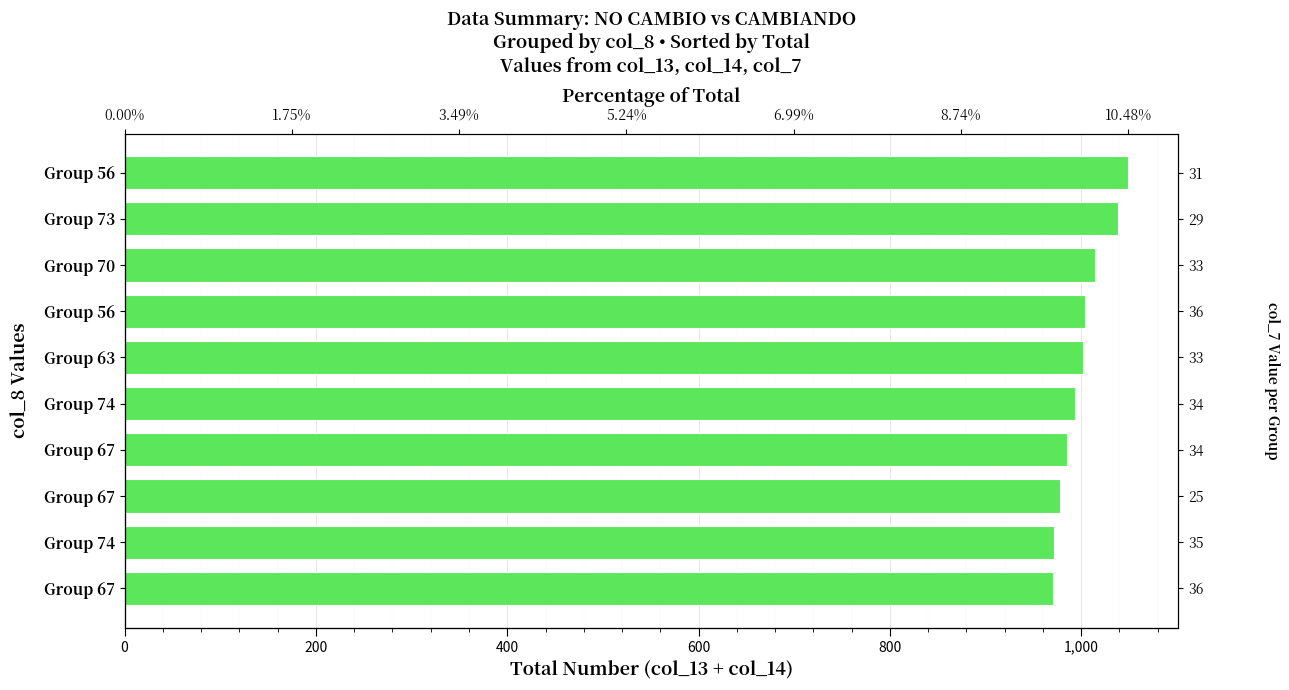

The value at Group 56 is 1004. True or false?

True